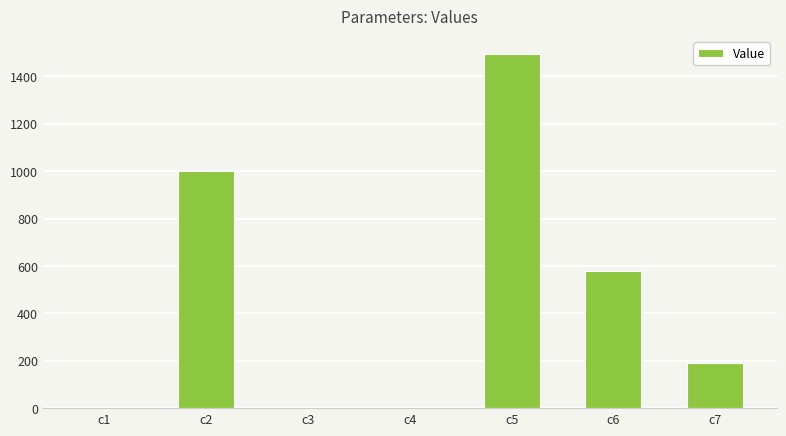

What is the greatest value displayed?

1494.4